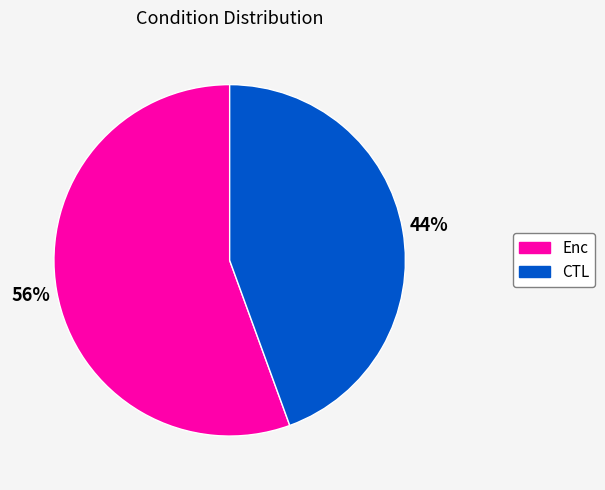

Is there a majority slice in this chart?

Yes